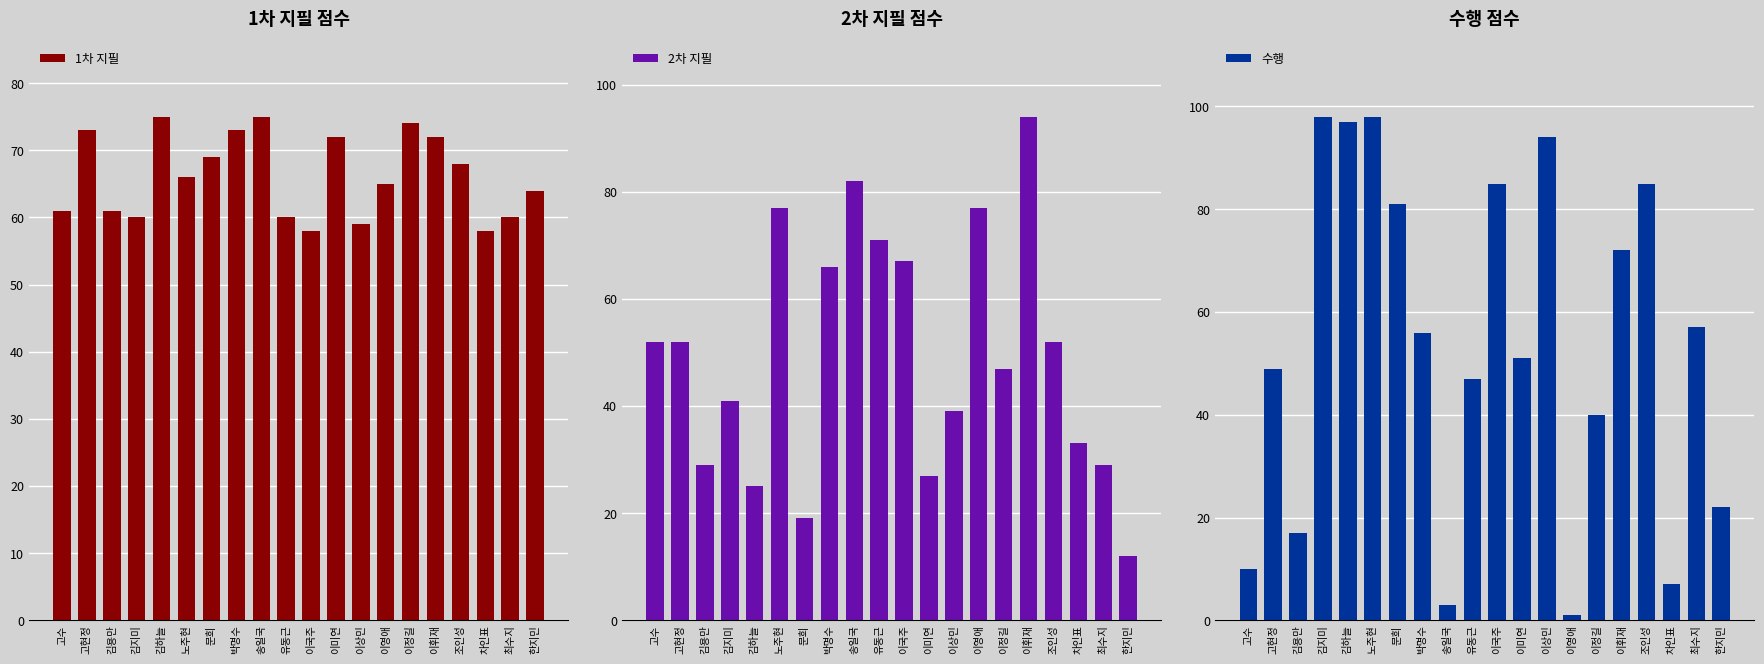

What is the minimum value shown in the chart?

1